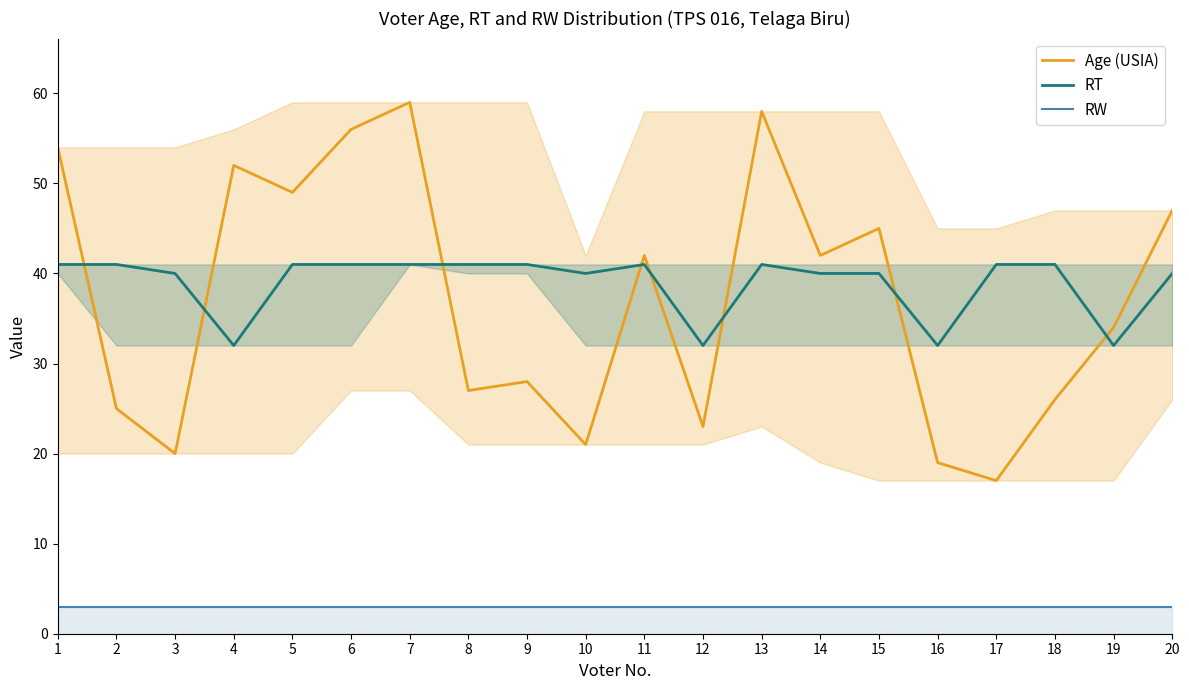

True or false: RT and RW cross at least once.

False